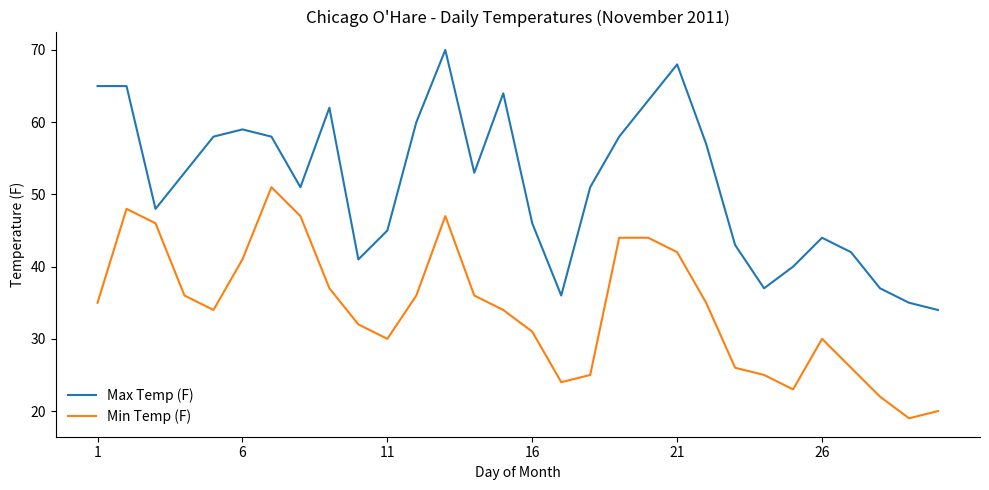

True or false: Min Temp (F) and Max Temp (F) cross at least once.

False